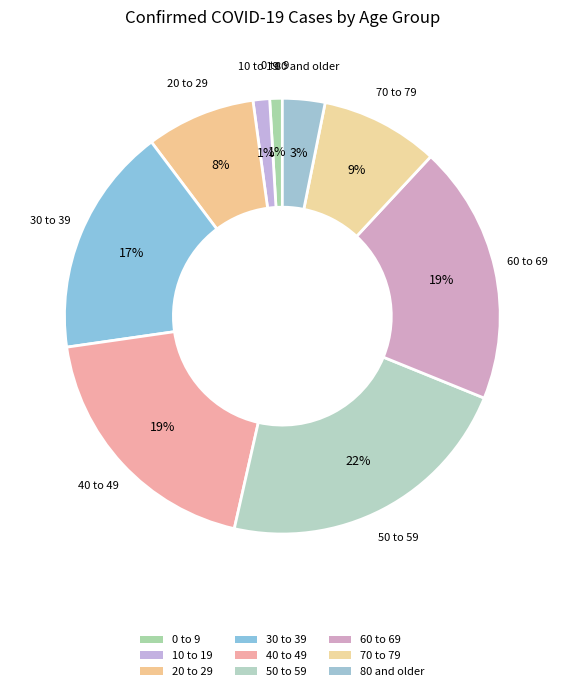

Rank the categories by value from lowest to highest.

0 to 9, 10 to 19, 80 and older, 20 to 29, 70 to 79, 30 to 39, 40 to 49, 60 to 69, 50 to 59